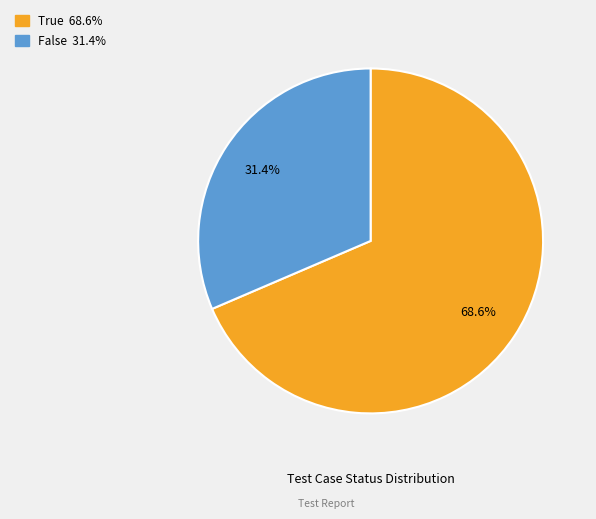

To the nearest percent, what is the combined percentage of False and True?

100%